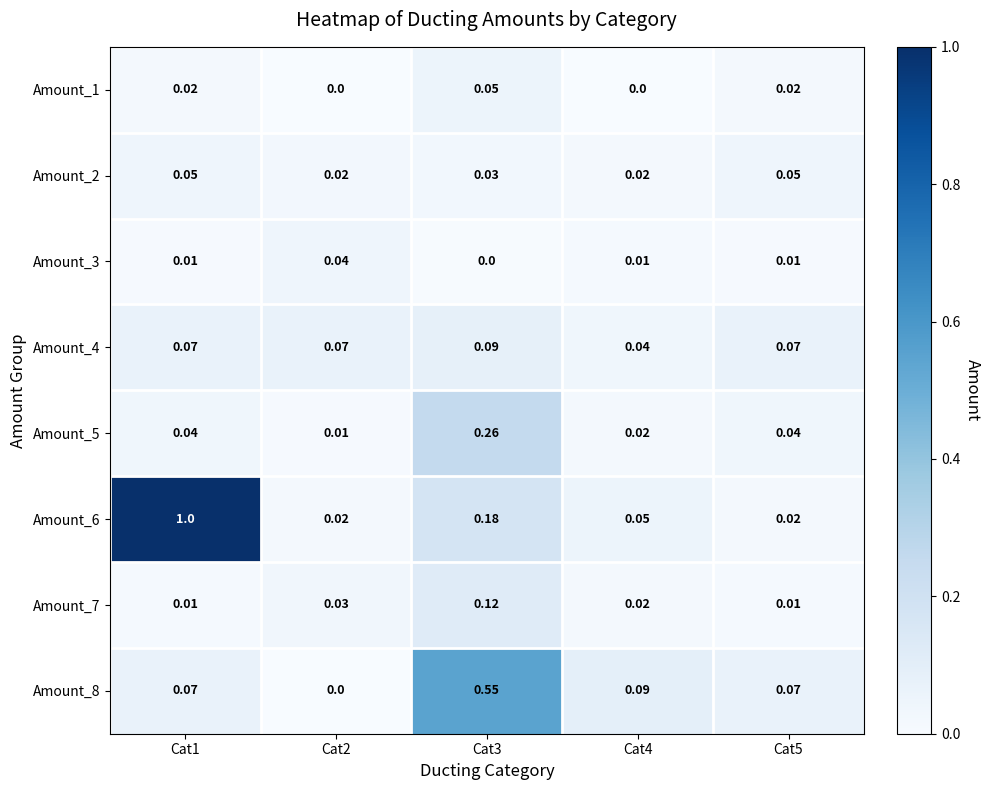

Which label corresponds to the largest value in the chart?

Cat1